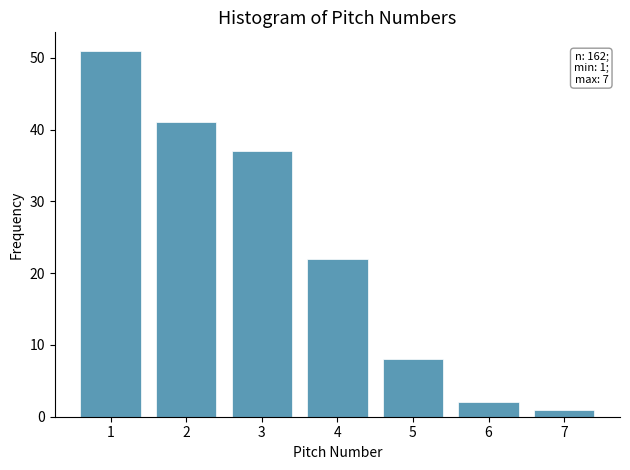

Which range on the x-axis has the tallest bar?

0.5 to 1.5